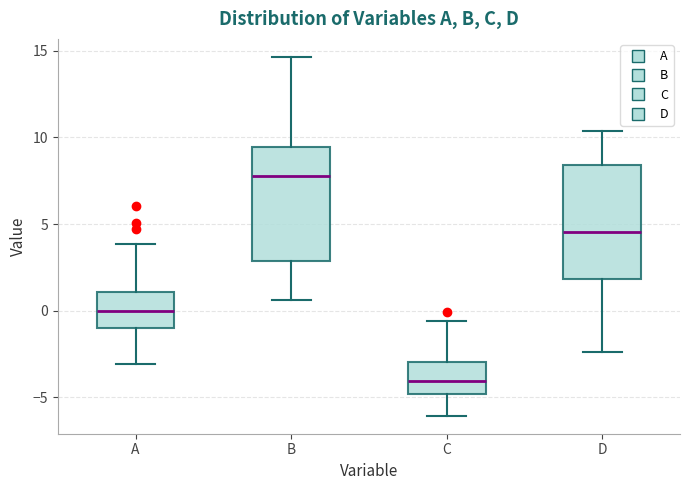

Reading left to right, transcribe this box plot: for each box, give where its median line is, the range the box spans, and where its two whiskers end, as read against the y-axis. The values are not printed on the chart, so give them approximately, as read against the axis.

A: median 0.0, box -1.0 to 1.0, whiskers -3.0 to 4.0
B: median 7.5, box 3.0 to 9.5, whiskers 0.5 to 14.5
C: median -4.0, box -5.0 to -3.0, whiskers -6.0 to -0.5
D: median 4.5, box 2.0 to 8.5, whiskers -2.5 to 10.5